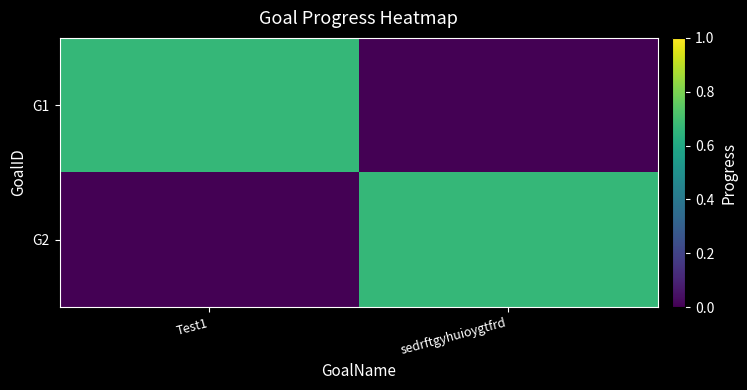

What is the total value across all series at Test1?

0.7